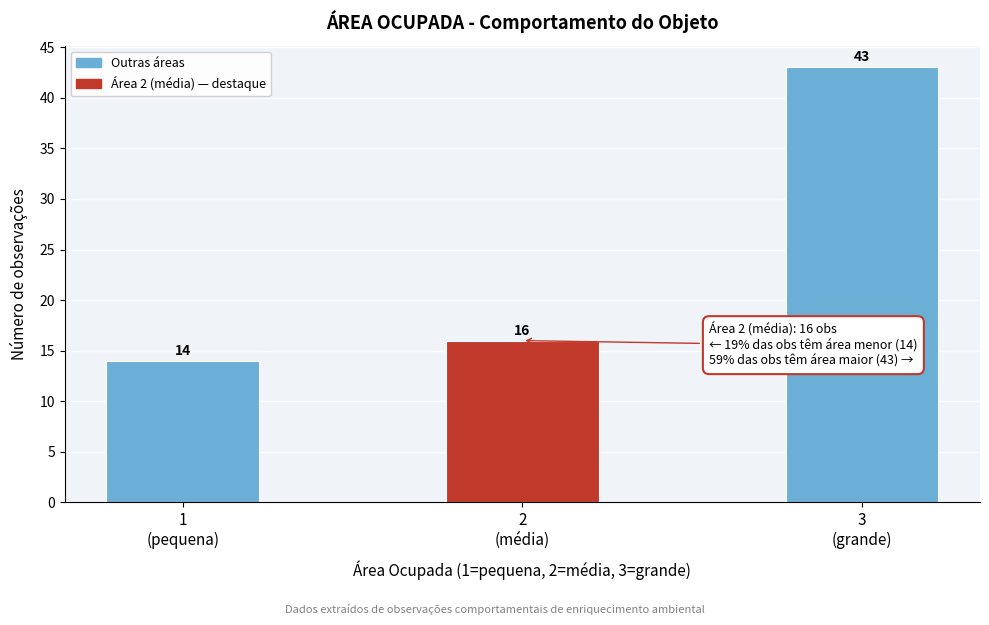

Reading left to right, list all the values displayed in this chart.

14	16	43